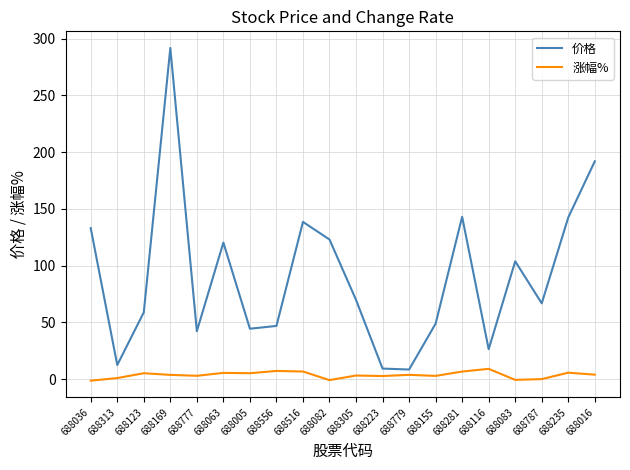

How many lines are shown in the chart?

2